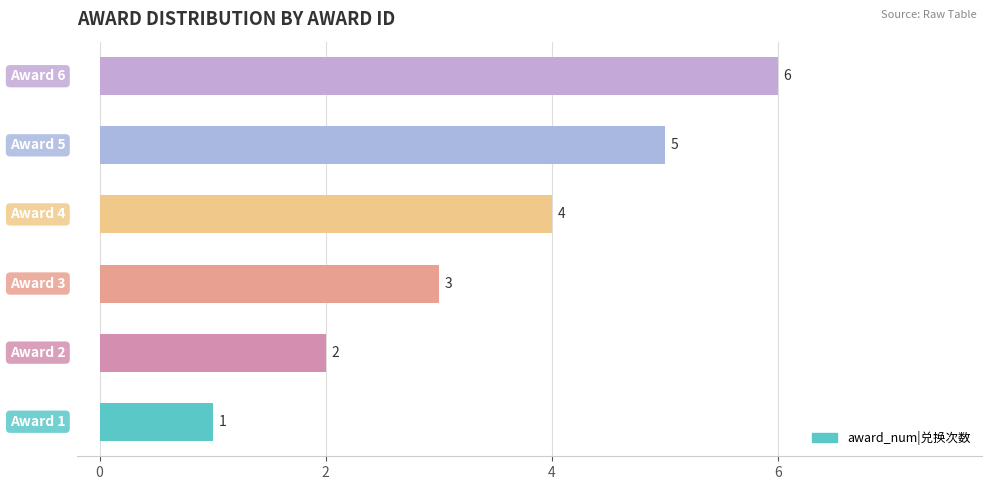

What is the greatest value displayed?

6